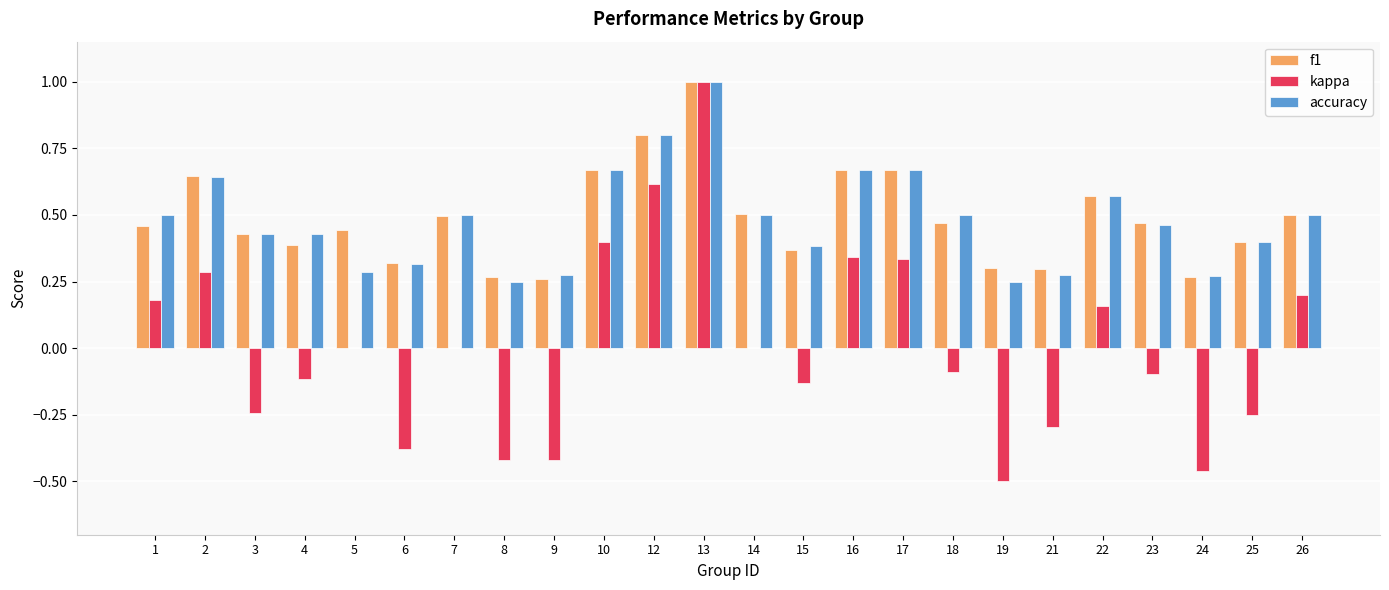

Which label corresponds to the largest value in the chart?

13